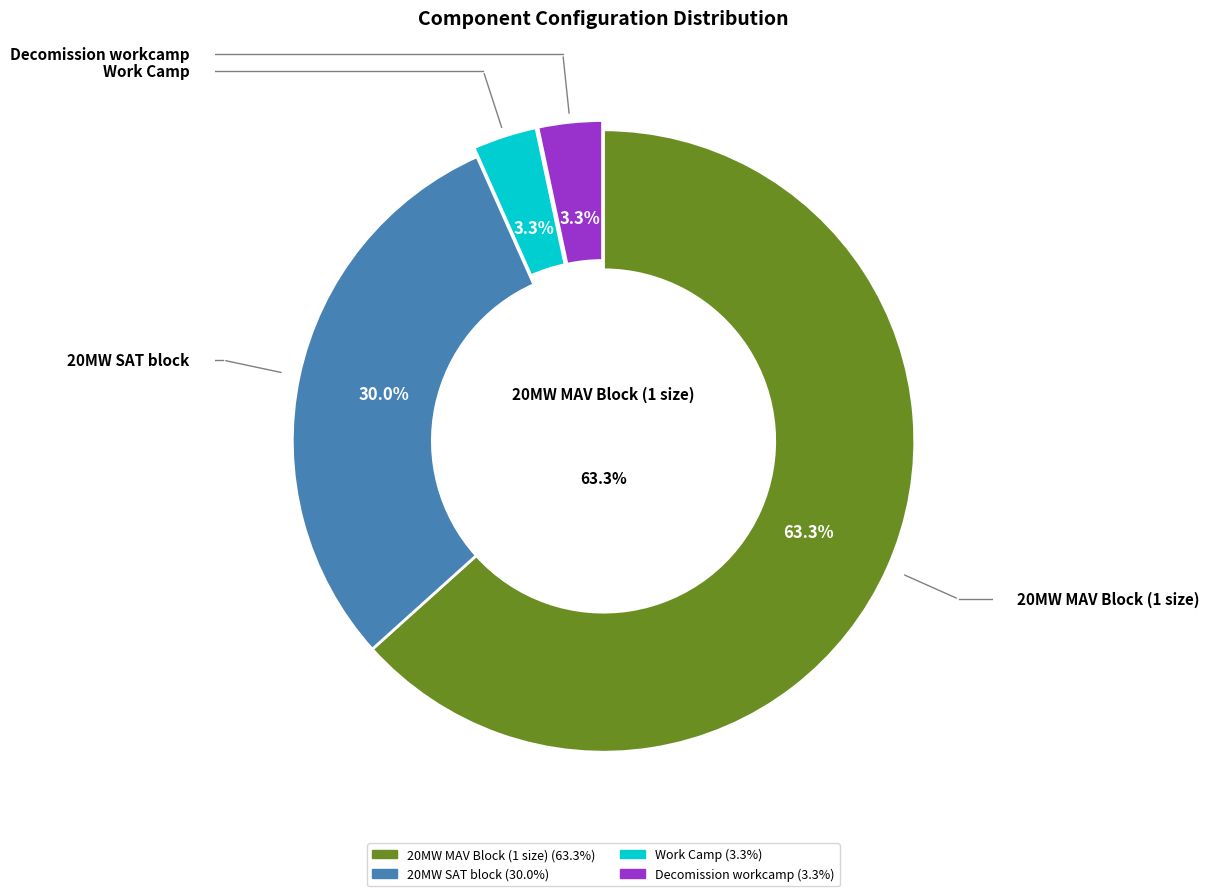

To the nearest percent, what is the difference between the largest and smallest slice percentages?

60%